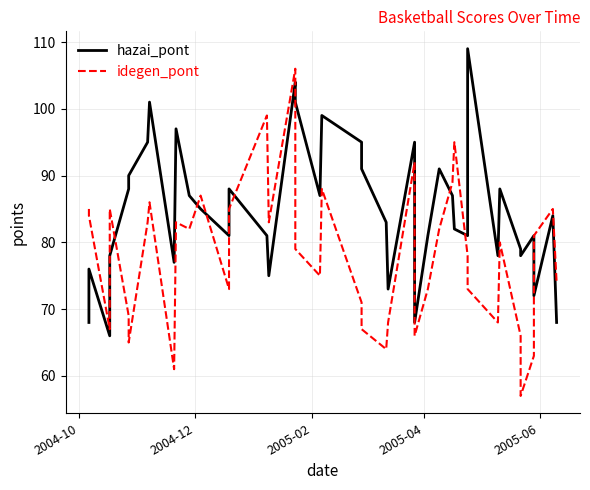

How many values in the idegen_pont series are below 80?

20